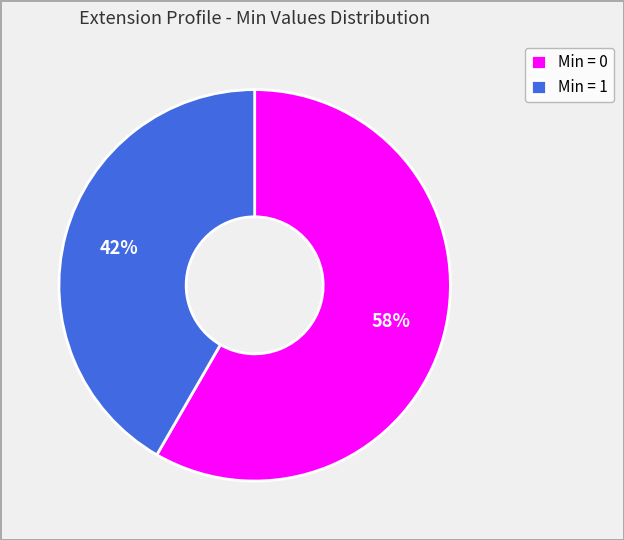

Do Min = 1 and Min = 0 together represent more than half of the pie?

Yes